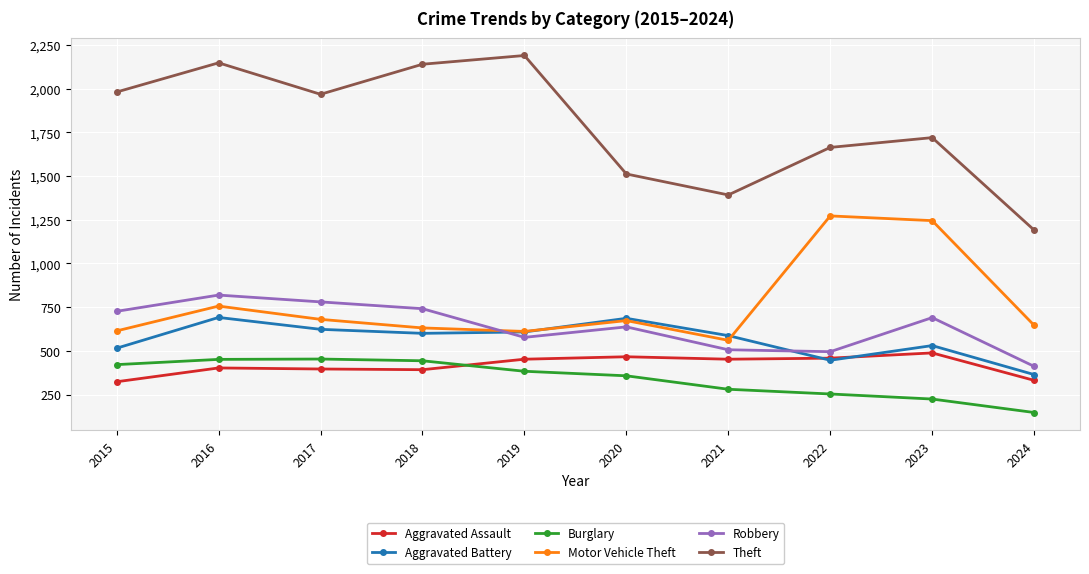

What is the difference between the Robbery values at 2024 and 2021?

95